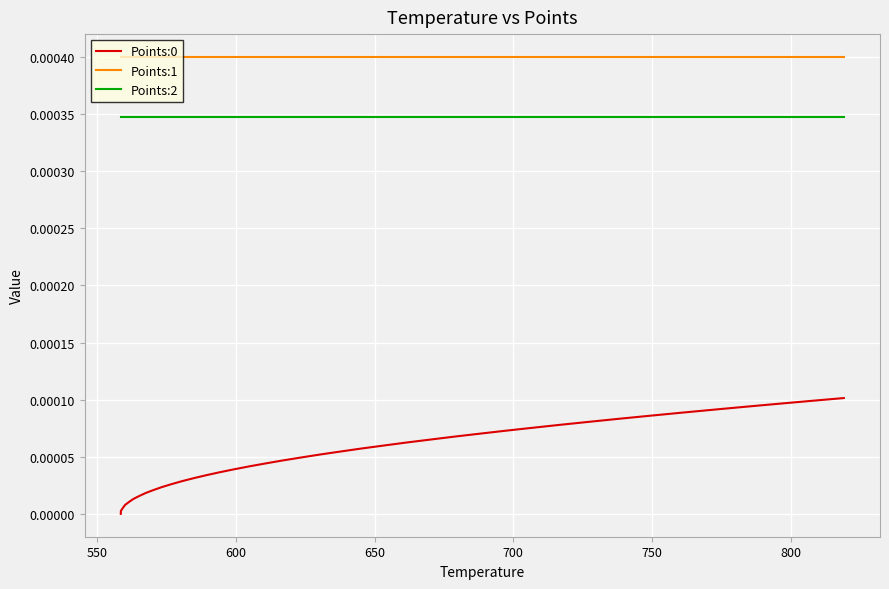

True or false: Points:2 and Points:0 cross at least once.

False